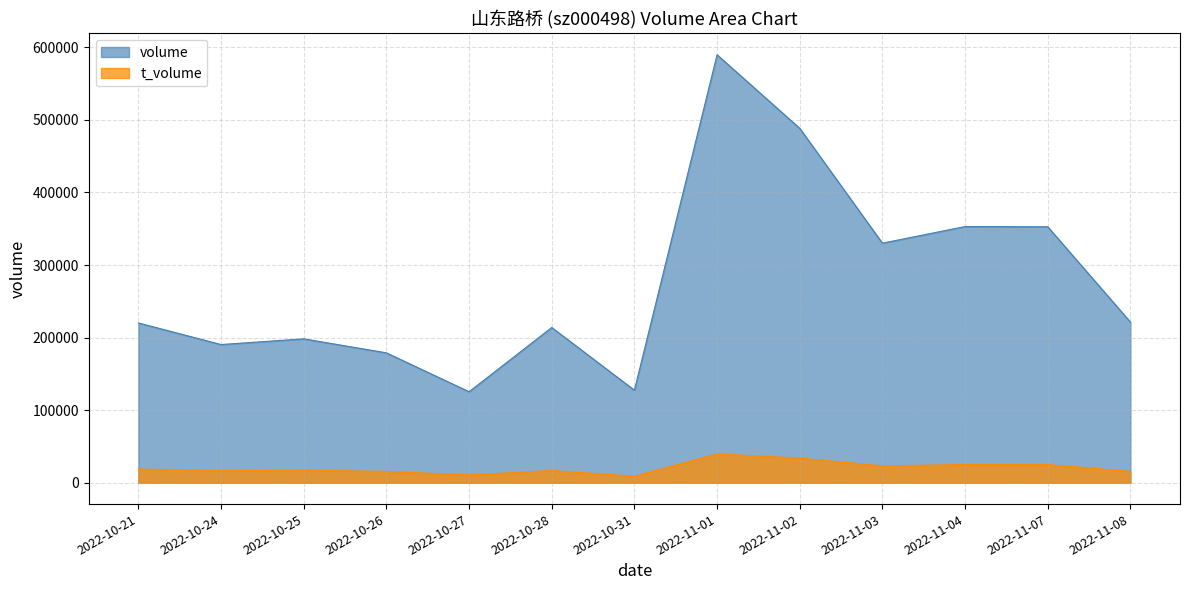

Rank the series by their maximum value, from lowest to highest.

t_volume, volume